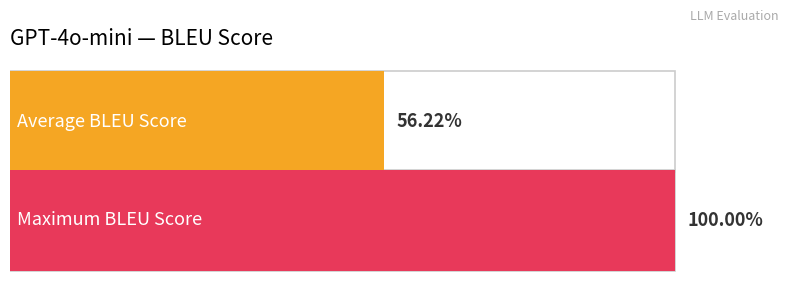

True or false: Max BLEU Score has a value of 1.6 at Other LLM.

False